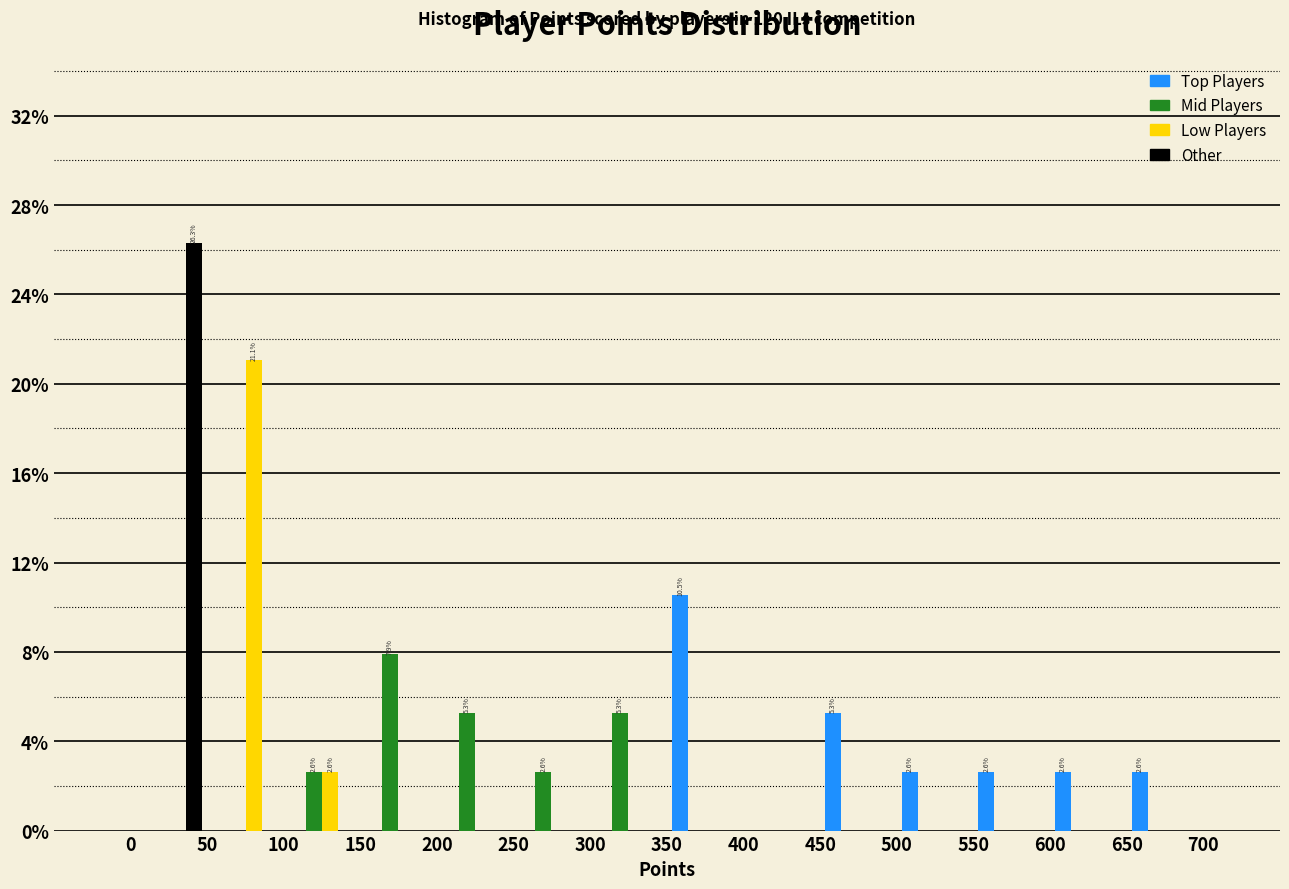

In the Top Players series, which range on the x-axis has the tallest bar?

350 to 400